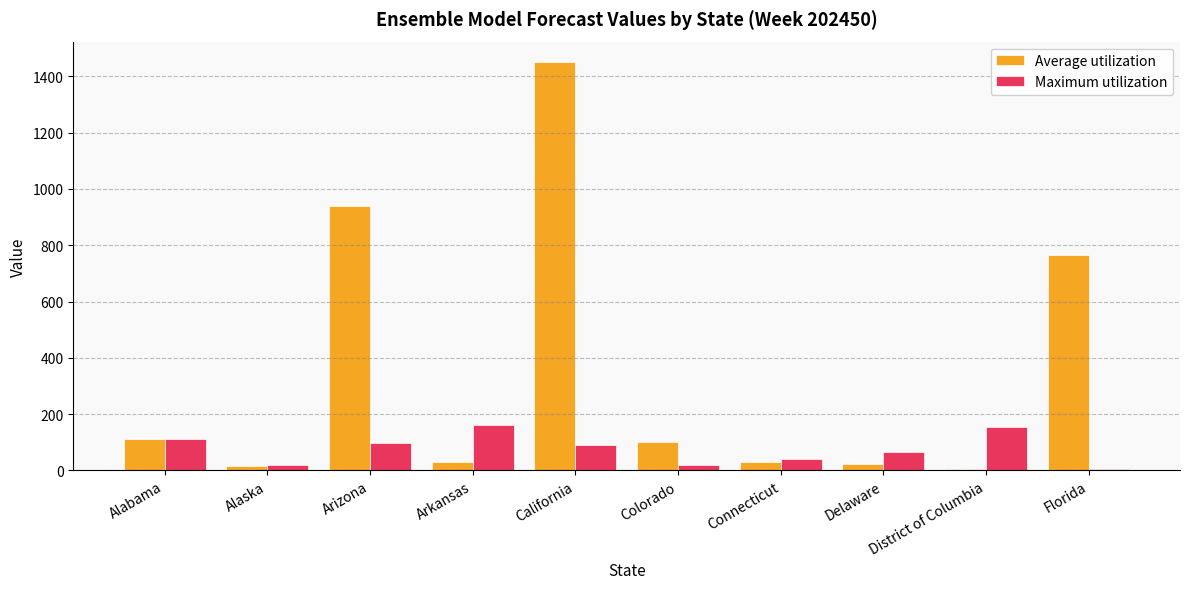

True or false: Maximum utilization has a value of 97.6 at Arizona.

True